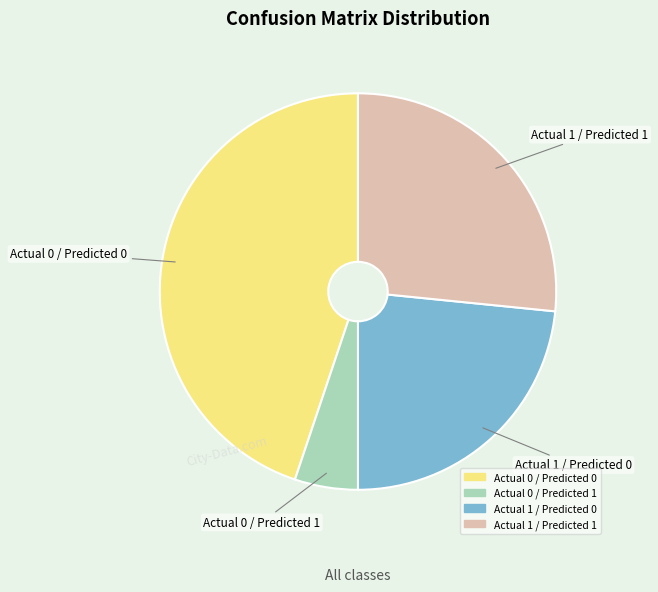

Is there a majority slice in this chart?

No